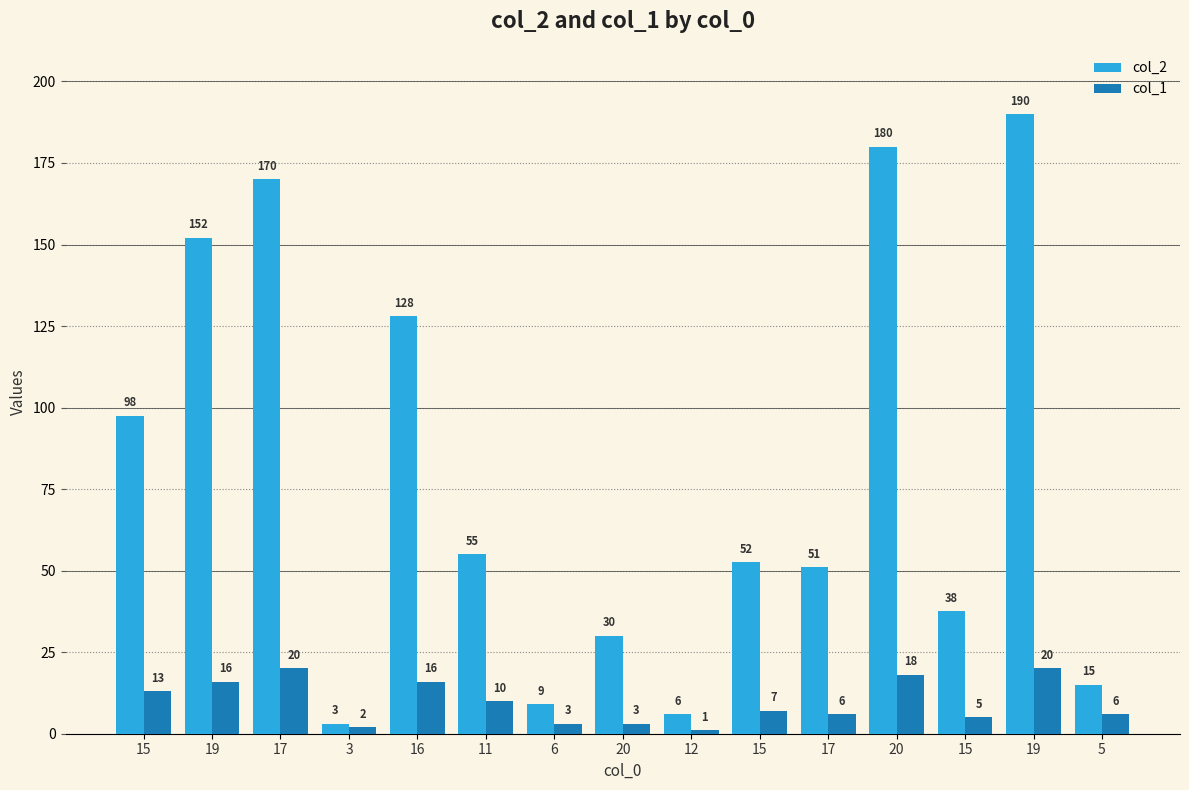

At which label is col_1 closest to 10?

11